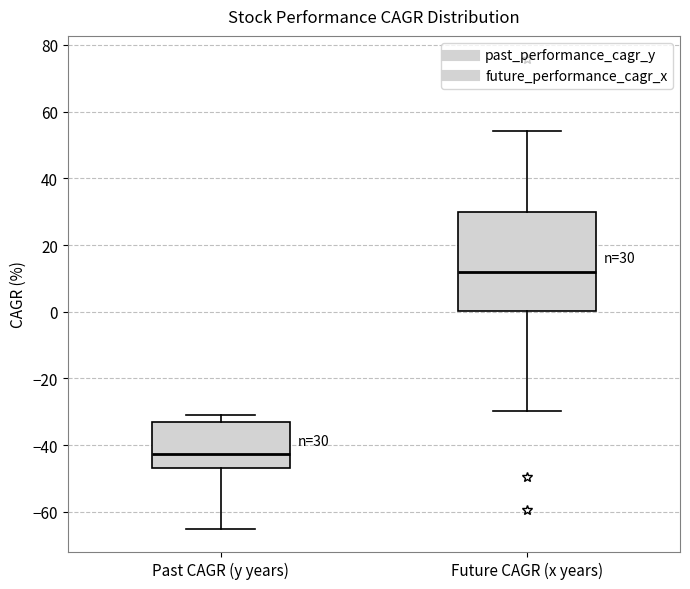

Which box's median line is the highest?

Future CAGR (x years)